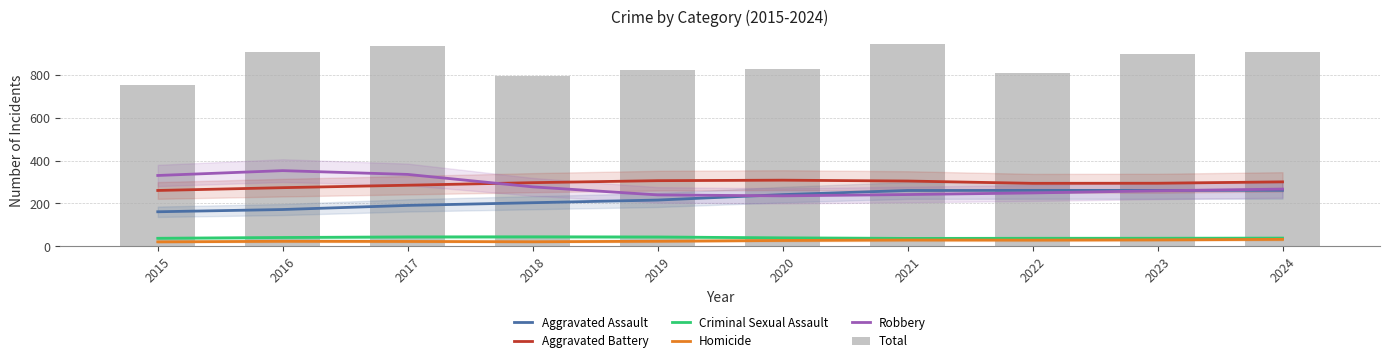

What is the total value across all series at 2021?

1814.7